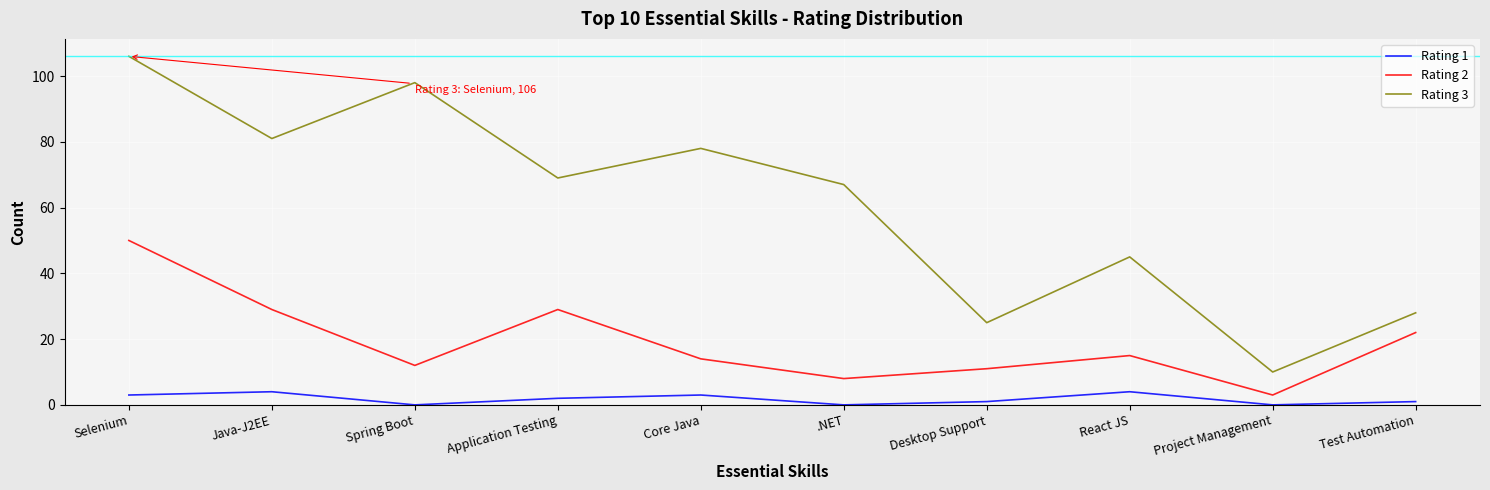

Does the chart have visible grid lines?

Yes